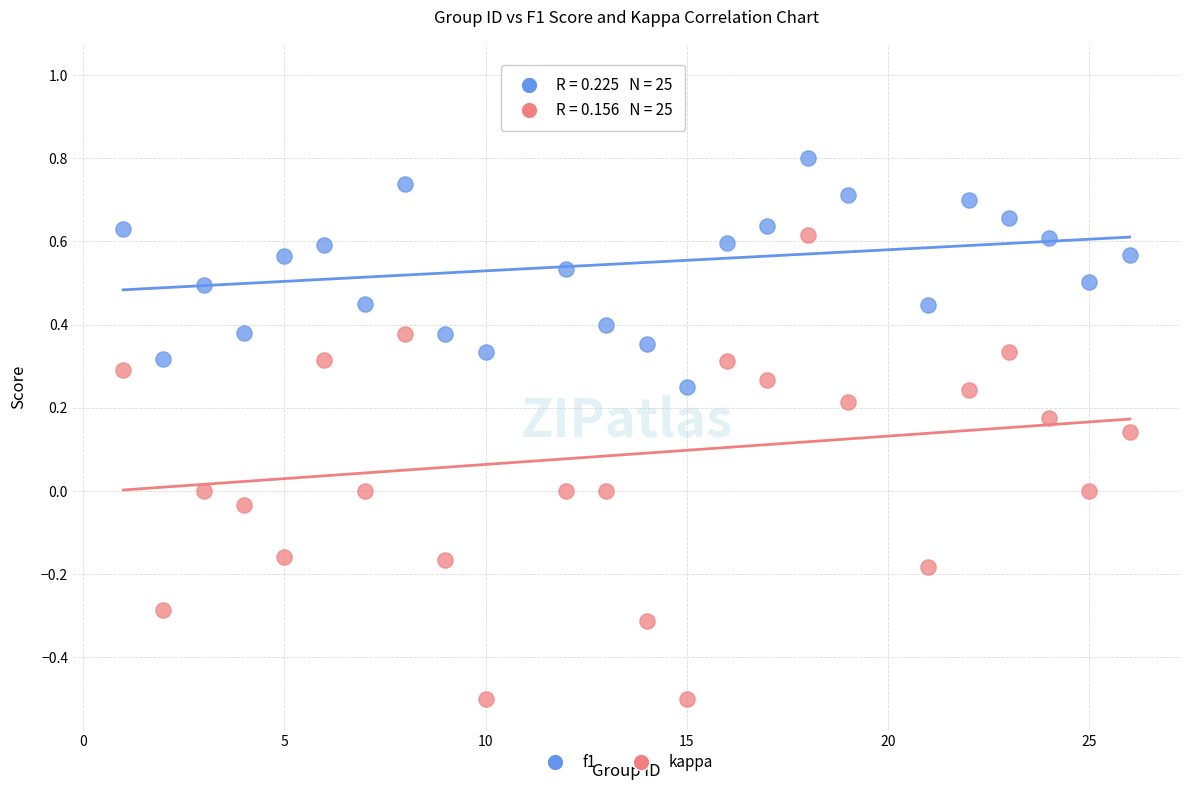

Which series has the widest spread of Y values?

kappa